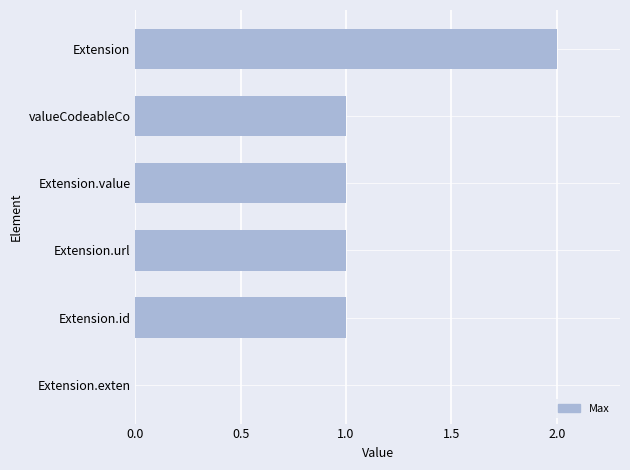

Between Extension.exten and Extension.id, which is larger?

Extension.id